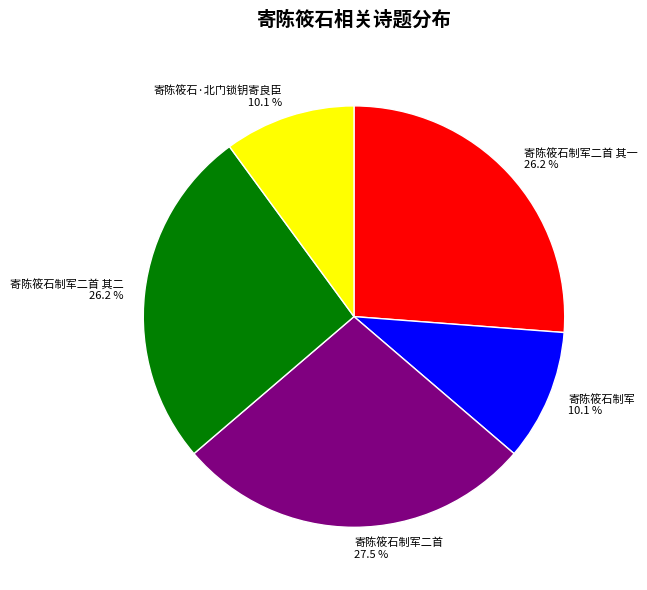

Count the number of slices in the pie.

5